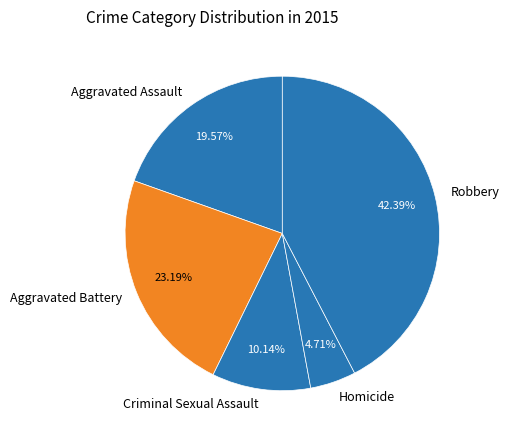

How many slices are in this pie chart?

5